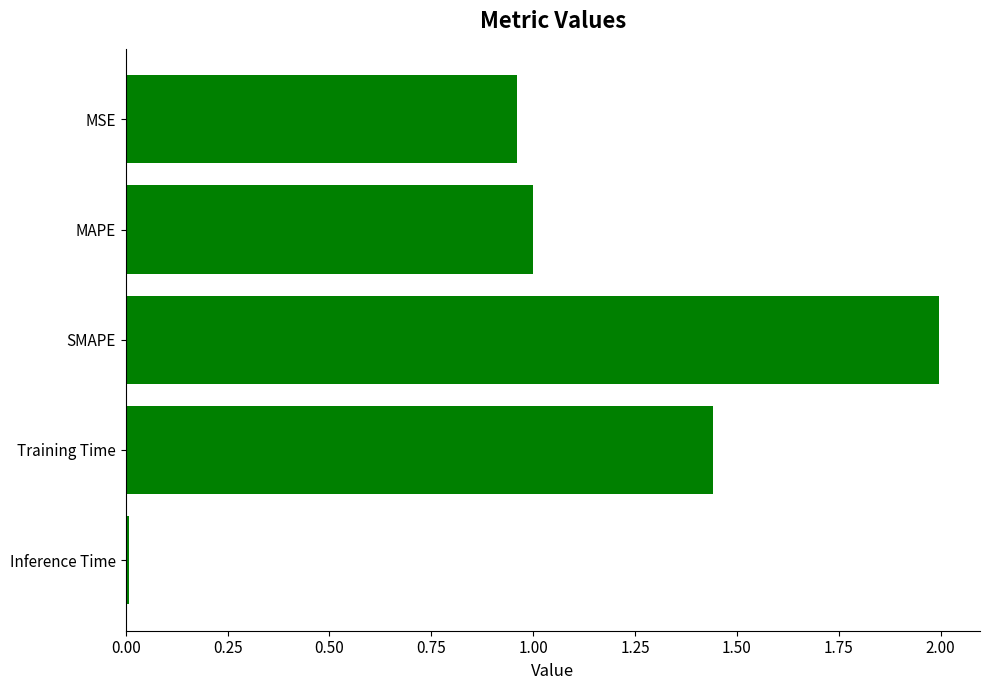

What is the average value?

1.1